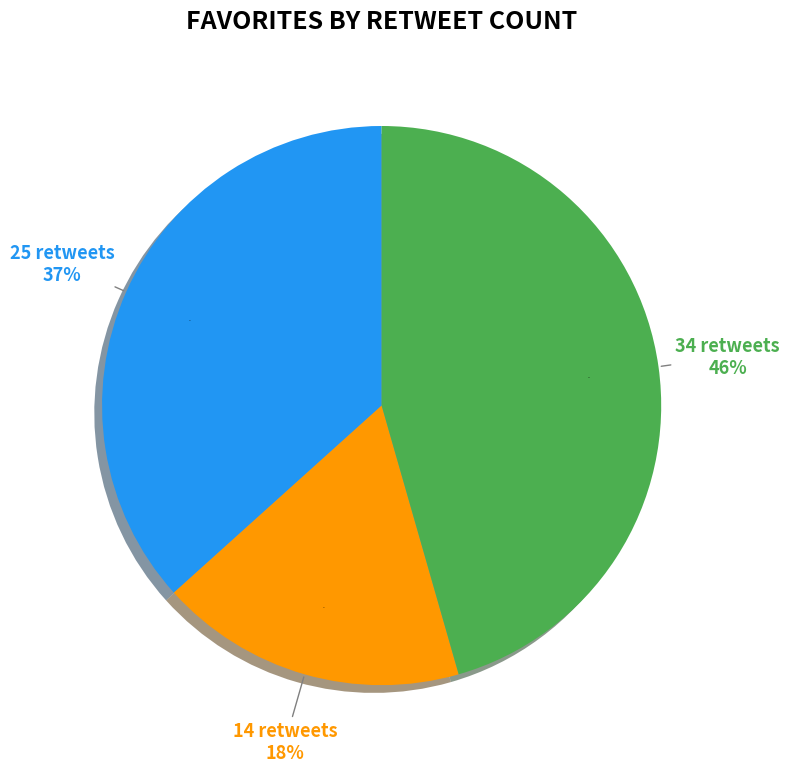

What percentage is the 25 retweets slice, to the nearest percent?

37%